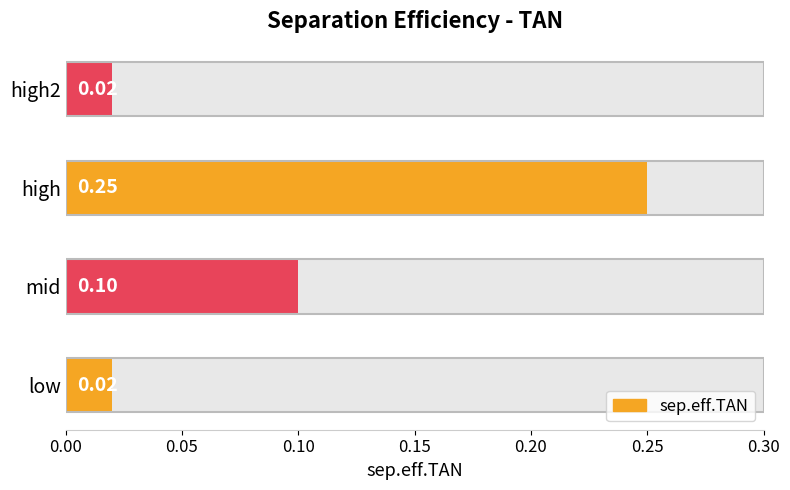

What is the sum of all values?

0.4